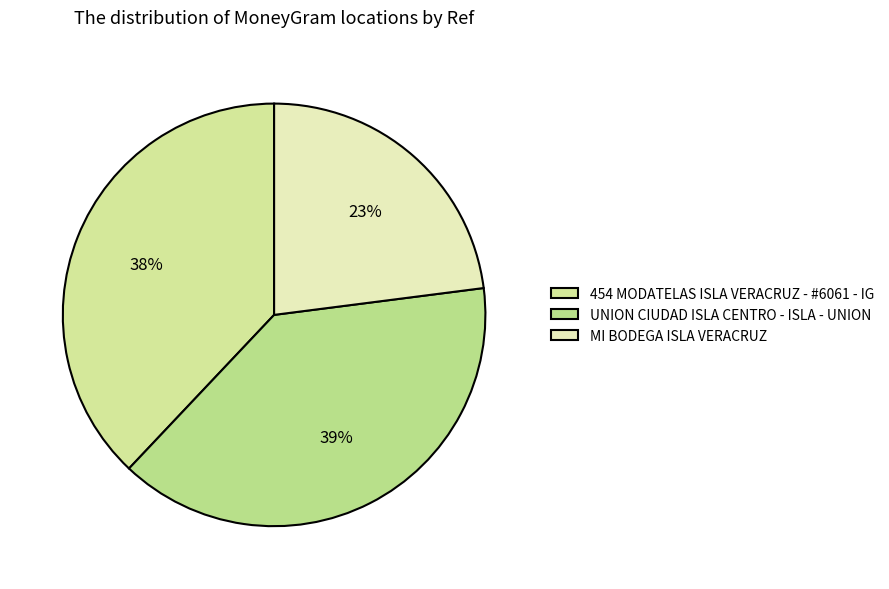

Which category has the smallest portion of the pie?

MI BODEGA ISLA VERACRUZ